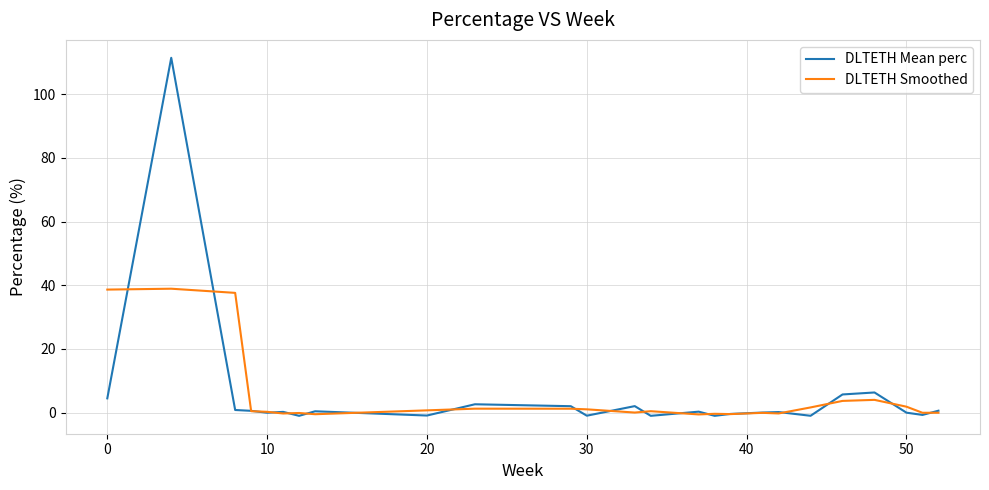

Which series has the widest spread of values?

DLTETH Mean perc